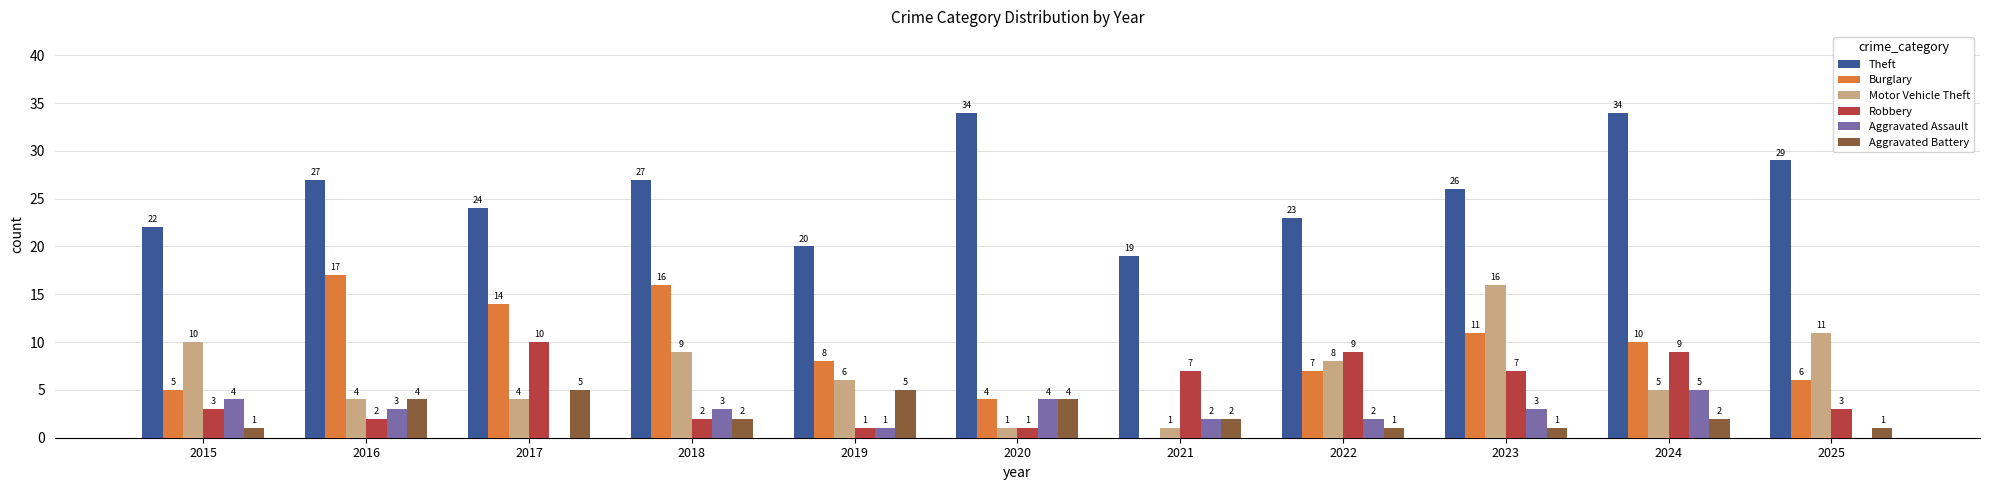

Which series has the largest total across all categories?

Theft